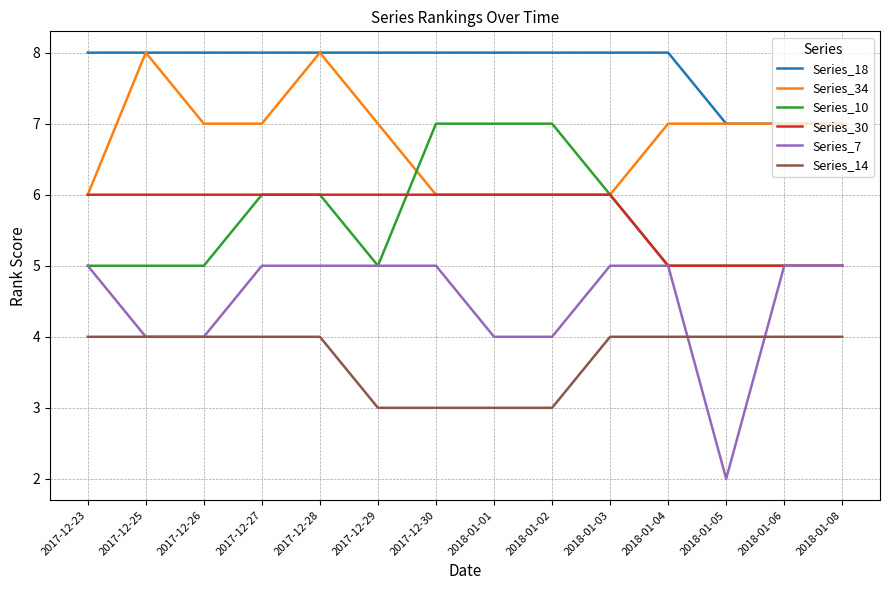

Which series has the largest range (max minus min)?

Series_7